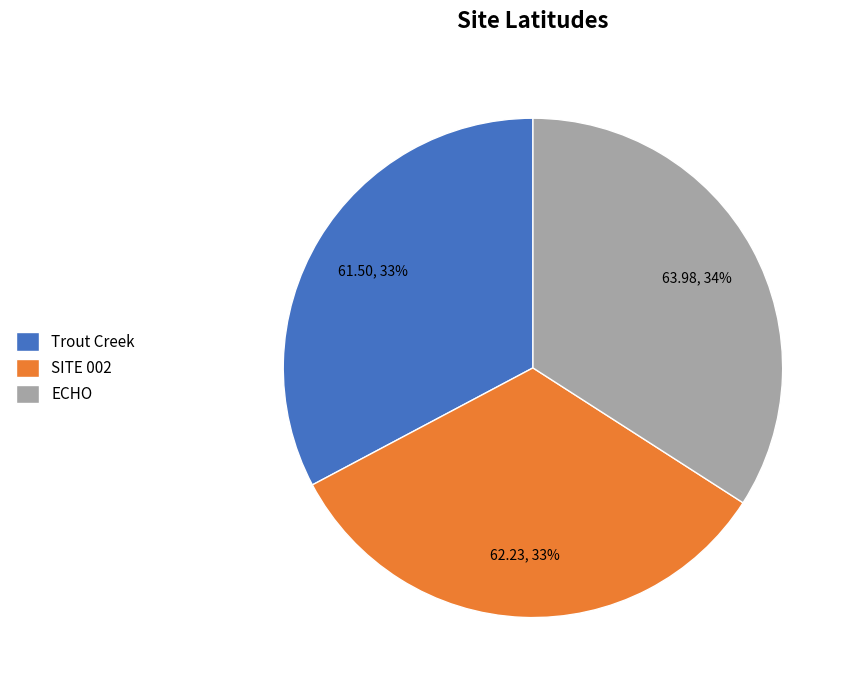

Between SITE 002 and ECHO, which is larger?

ECHO